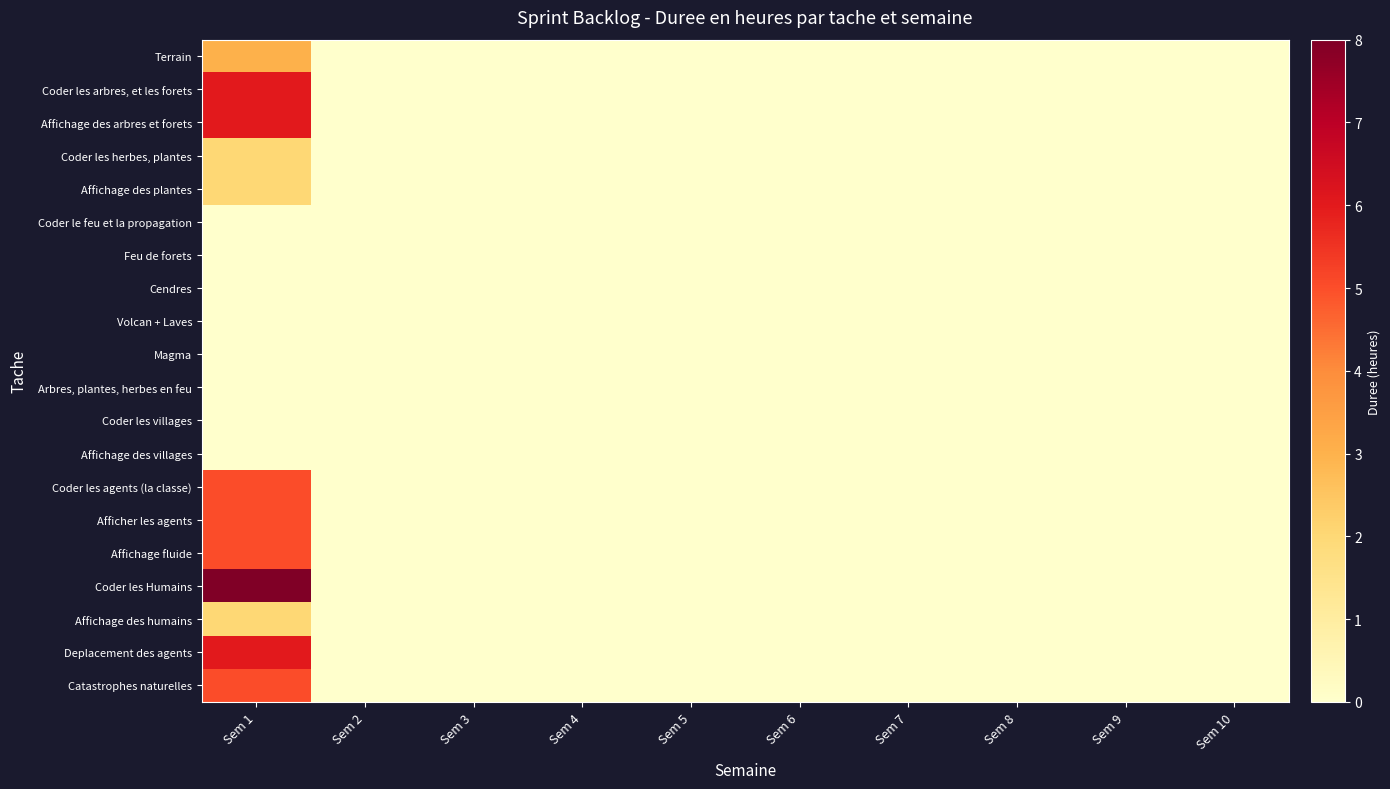

What is the maximum value shown in the chart?

8